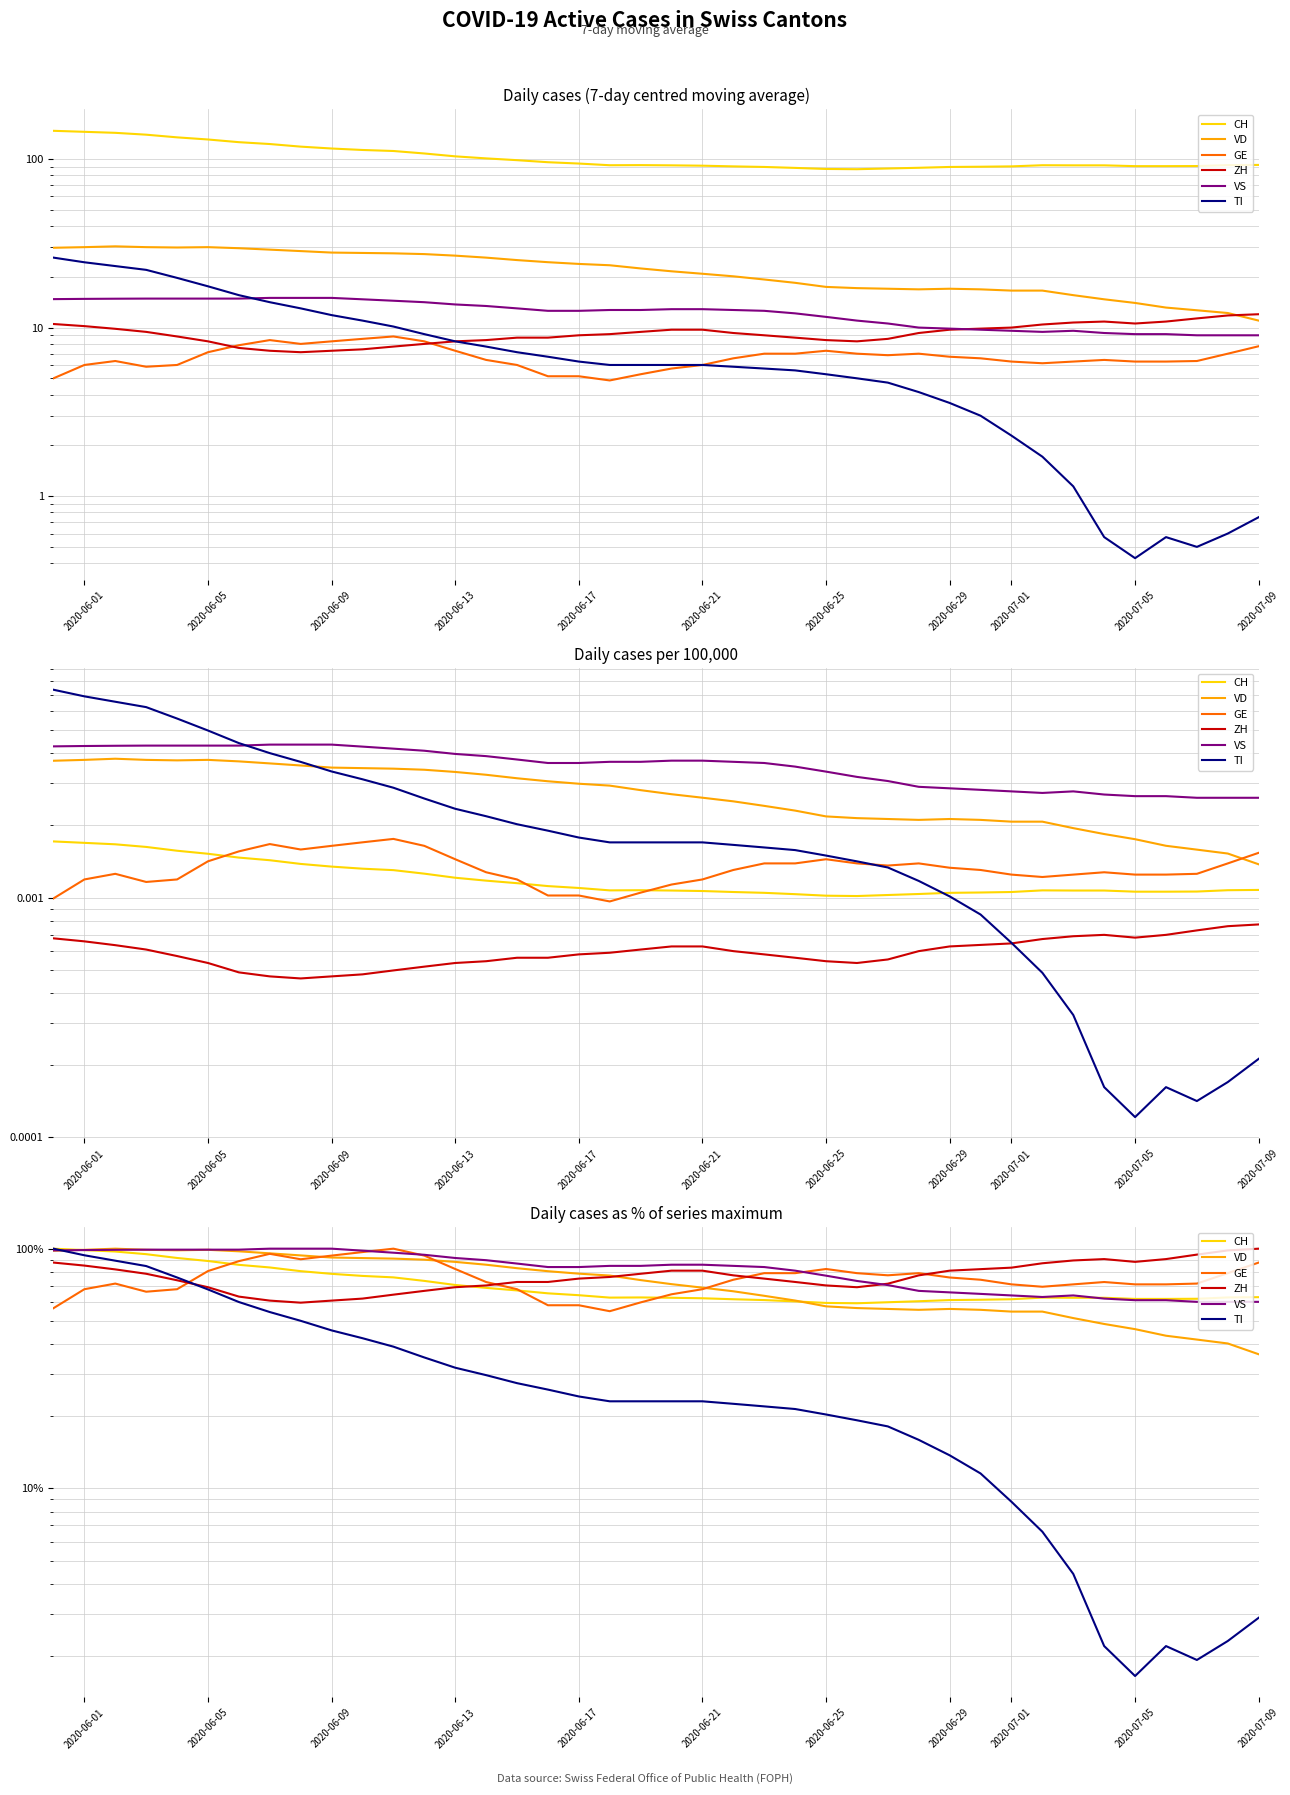

Which series ends up on top after the final intersection of GE and VD?

GE